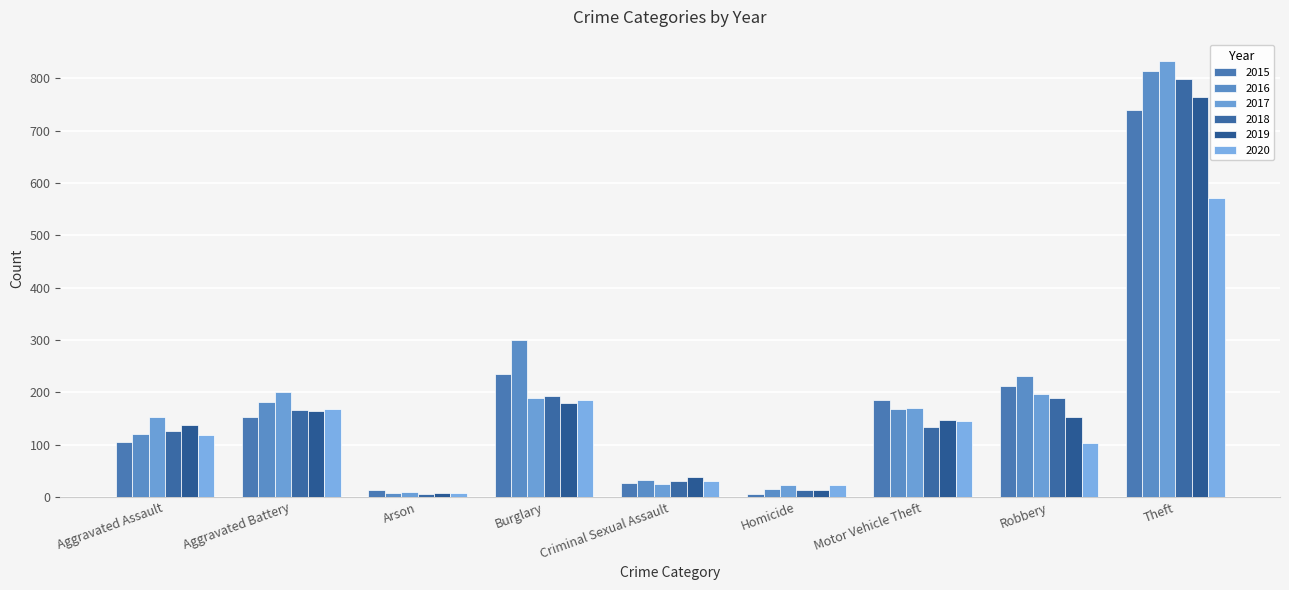

Count the number of categories in the chart.

9